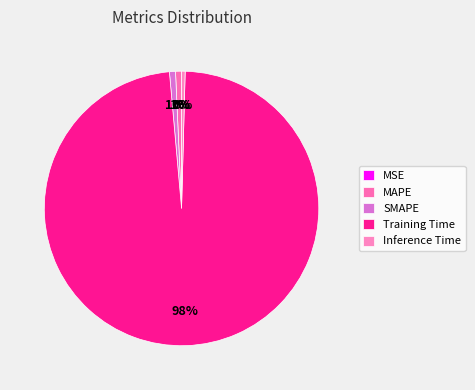

What is the majority slice?

Training Time